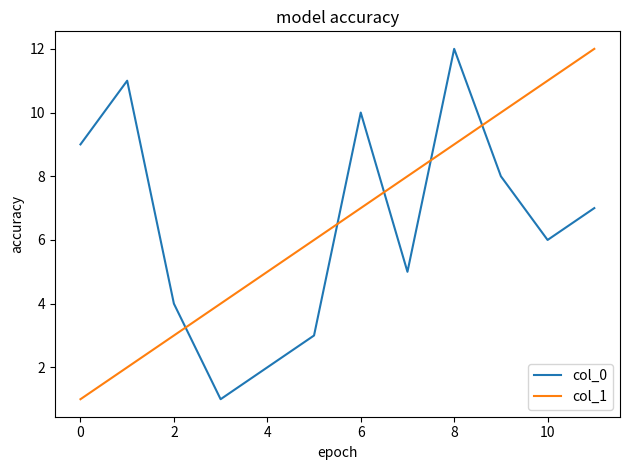

What is the greatest value displayed?

12